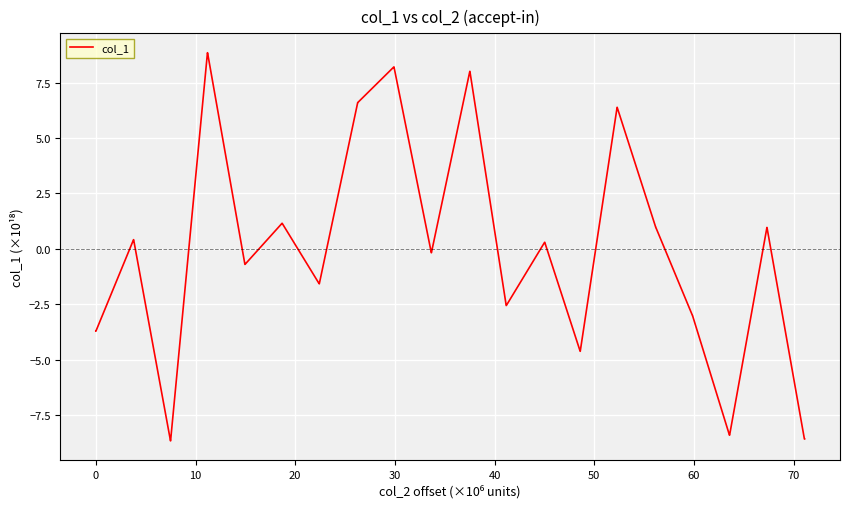

How many lines are shown in the chart?

1